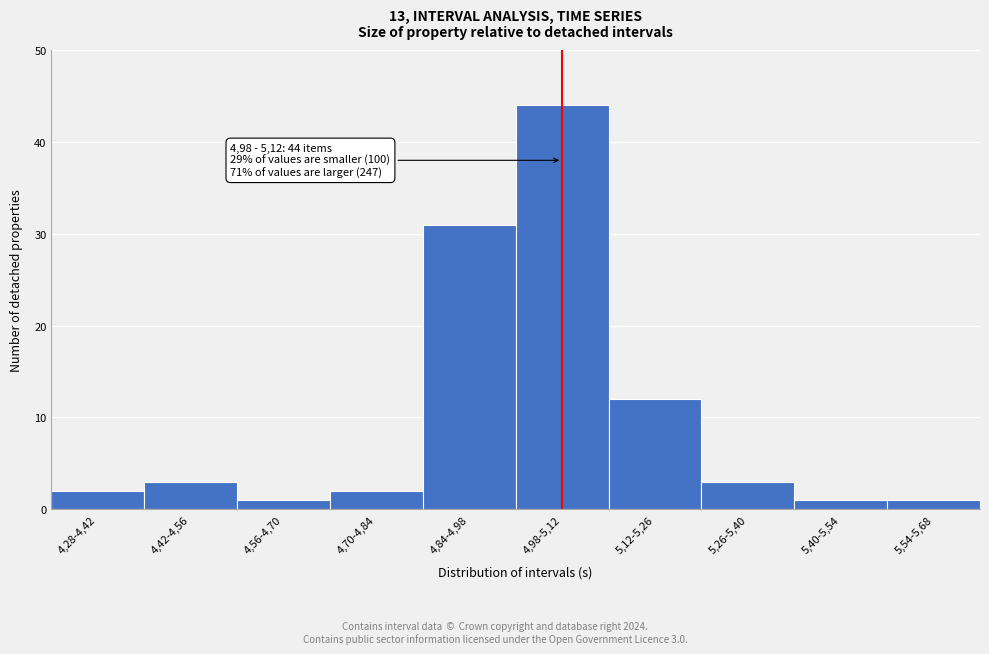

Reading left to right, what are all the values shown in this chart?

2	3	1	2	31	44	12	3	1	1